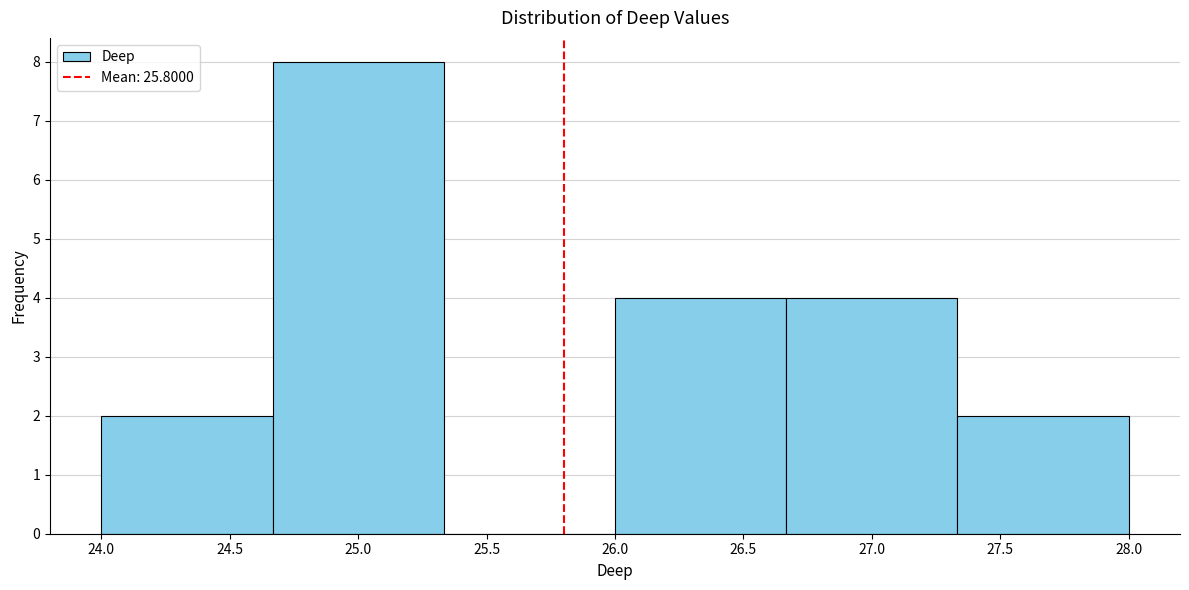

What is the height of the bar covering 26.65 to 27.35 on the x-axis? Neither the bar edges nor the heights are printed on the chart, so give them approximately, as read against the axes.

4